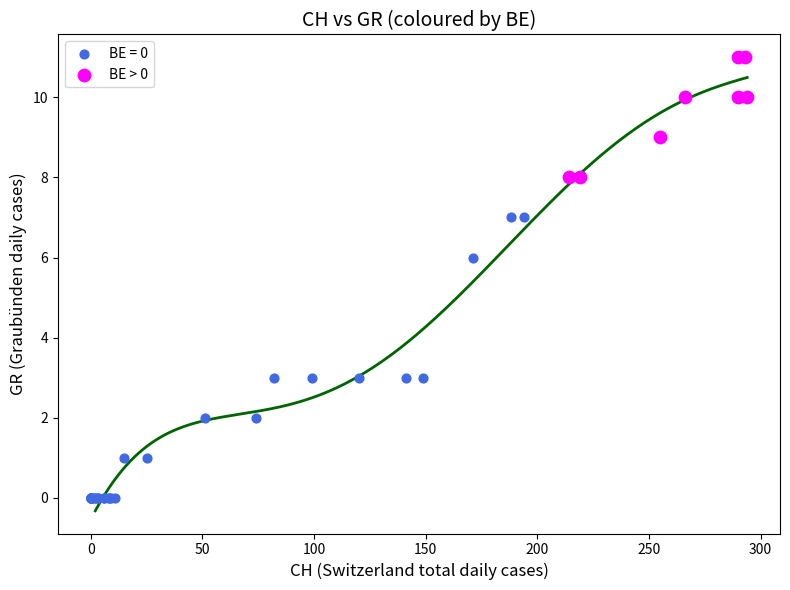

Which series has the widest spread of Y values?

BE = 0